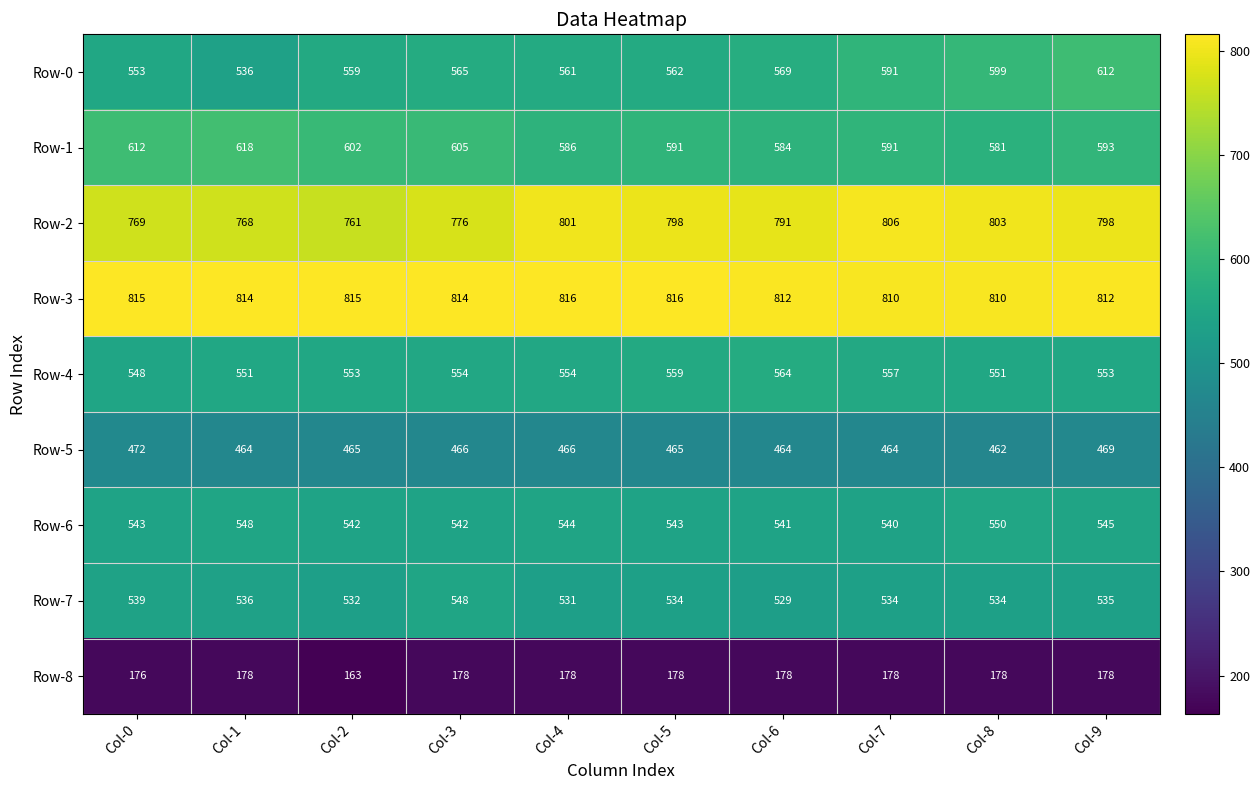

What is the approximate value of Row-3 at Col-4?

816